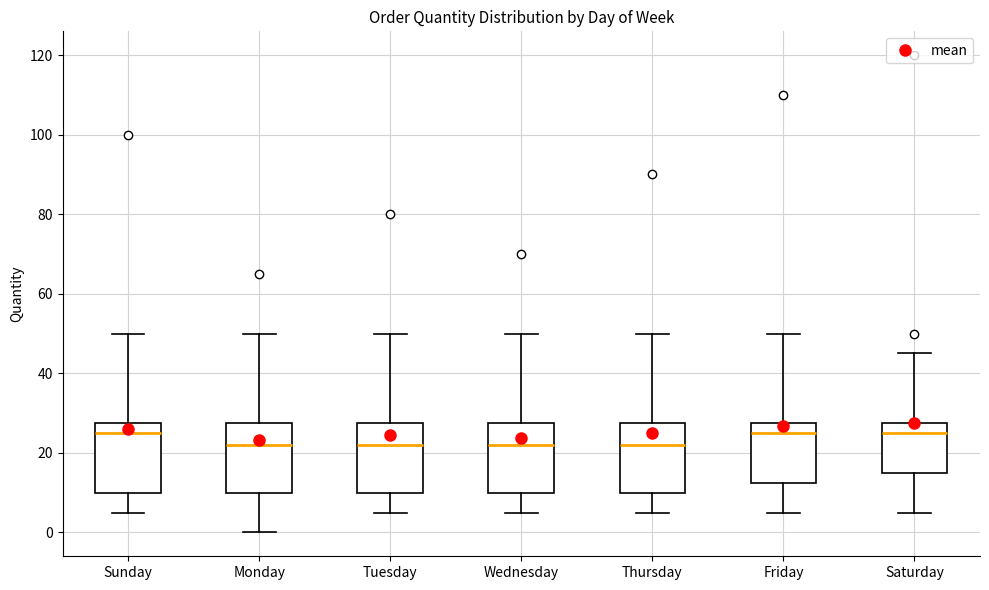

Reading left to right, read every box against the y-axis: the position of its median line, the range the box covers, and the ends of its whiskers. The values are not printed on the chart, so give them approximately, as read against the axis.

Sunday: median 26, box 10 to 28, whiskers 6 to 50
Monday: median 22, box 10 to 28, whiskers 0 to 50
Tuesday: median 22, box 10 to 28, whiskers 6 to 50
Wednesday: median 22, box 10 to 28, whiskers 6 to 50
Thursday: median 22, box 10 to 28, whiskers 6 to 50
Friday: median 26, box 12 to 28, whiskers 6 to 50
Saturday: median 26, box 16 to 28, whiskers 6 to 46